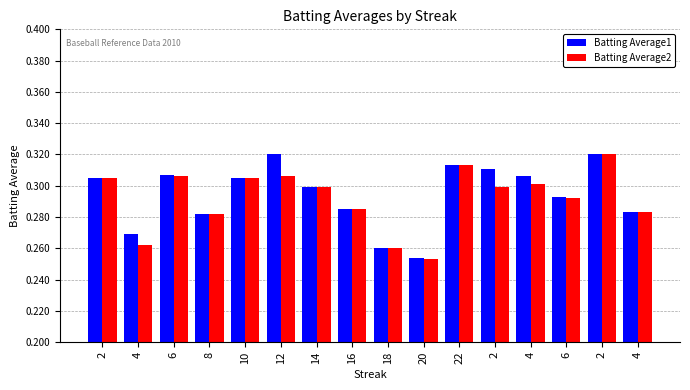

The value of Batting Average2 at 16 is 0.3. True or false?

True